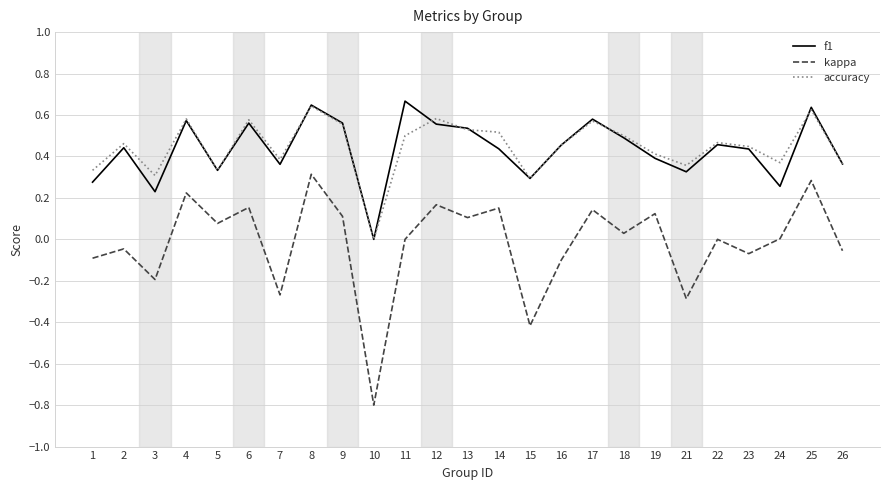

What is the total value across all series at 14?

1.1